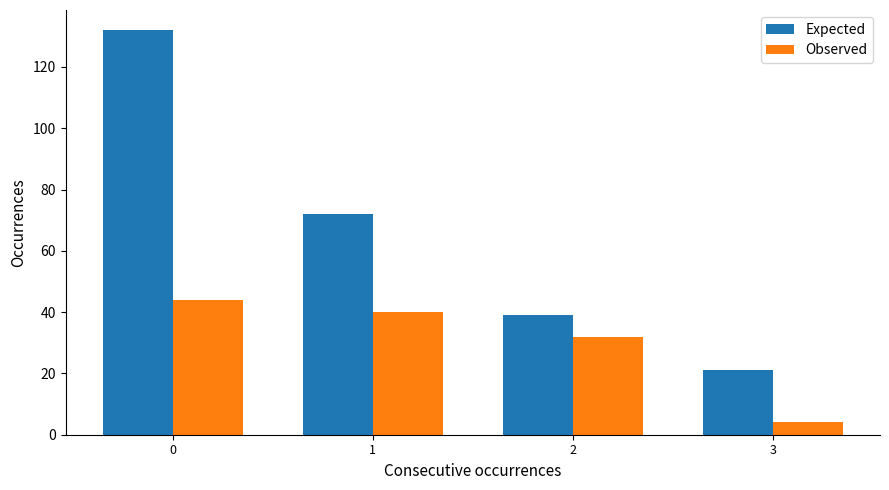

What is the difference between the Expected values at 0 and 1?

60